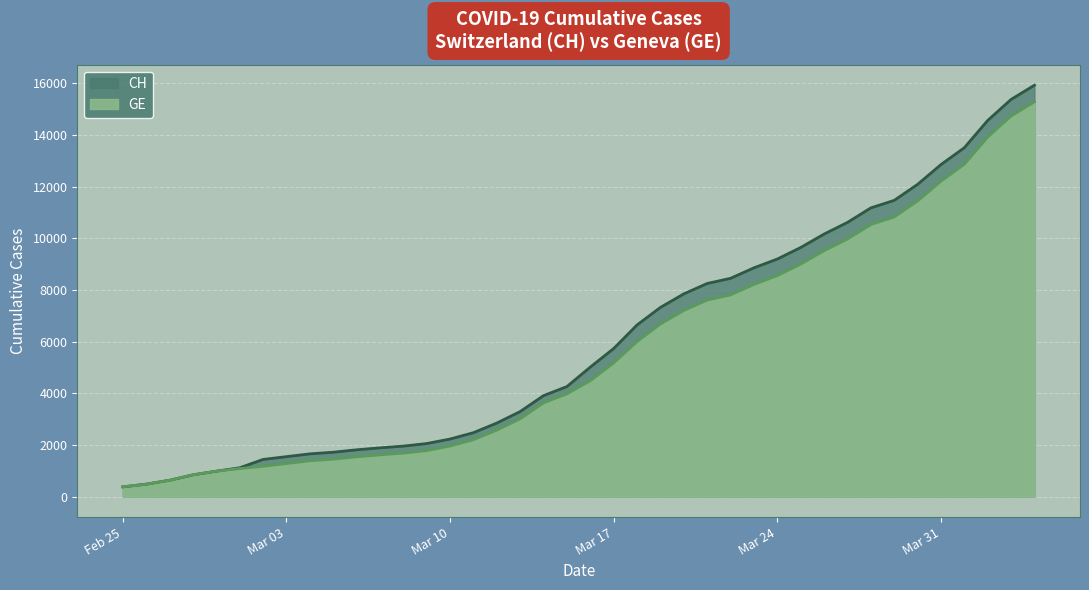

Which series has the largest range (max minus min)?

CH